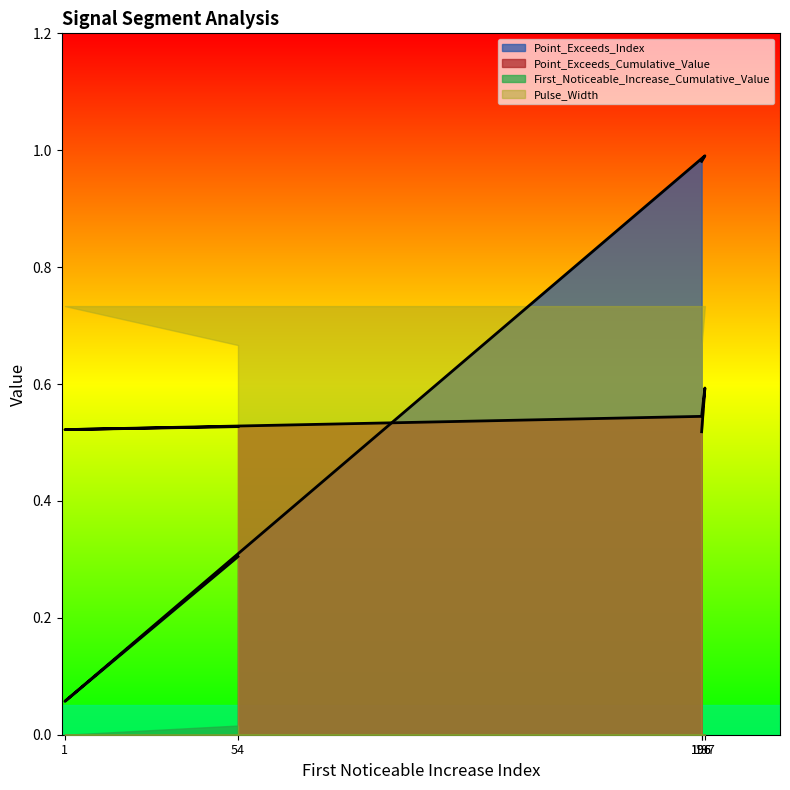

Which series has the largest range (max minus min)?

Point_Exceeds_Index